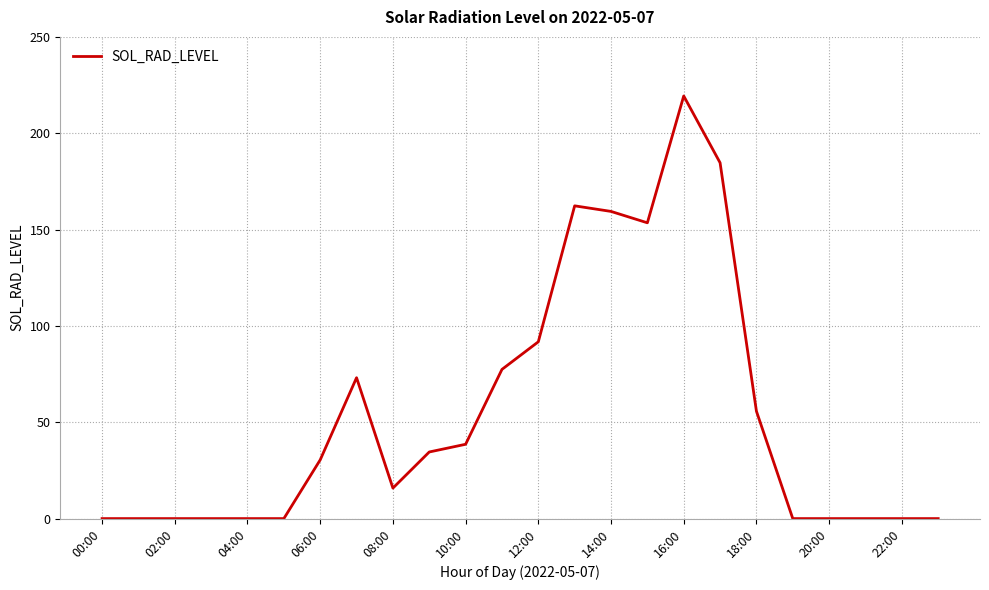

What is the difference between the maximum and minimum values?

219.3